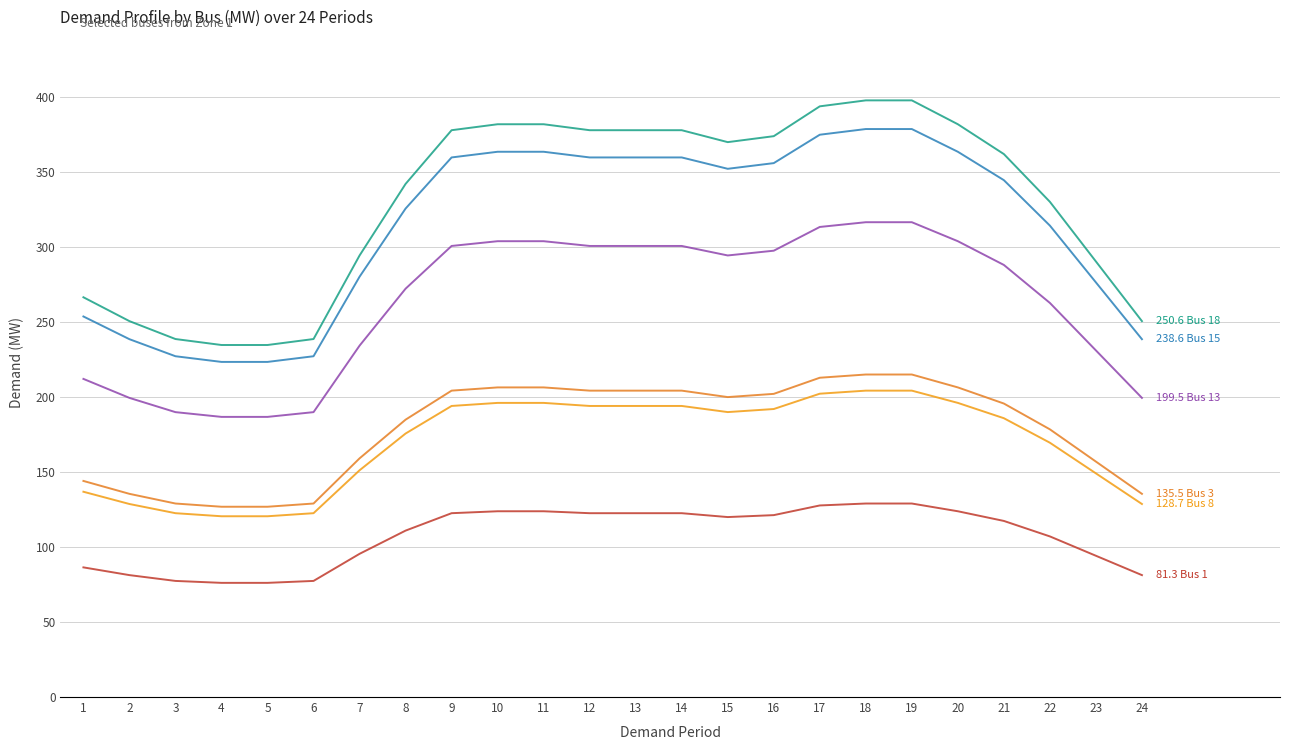

How many lines are shown in the chart?

6